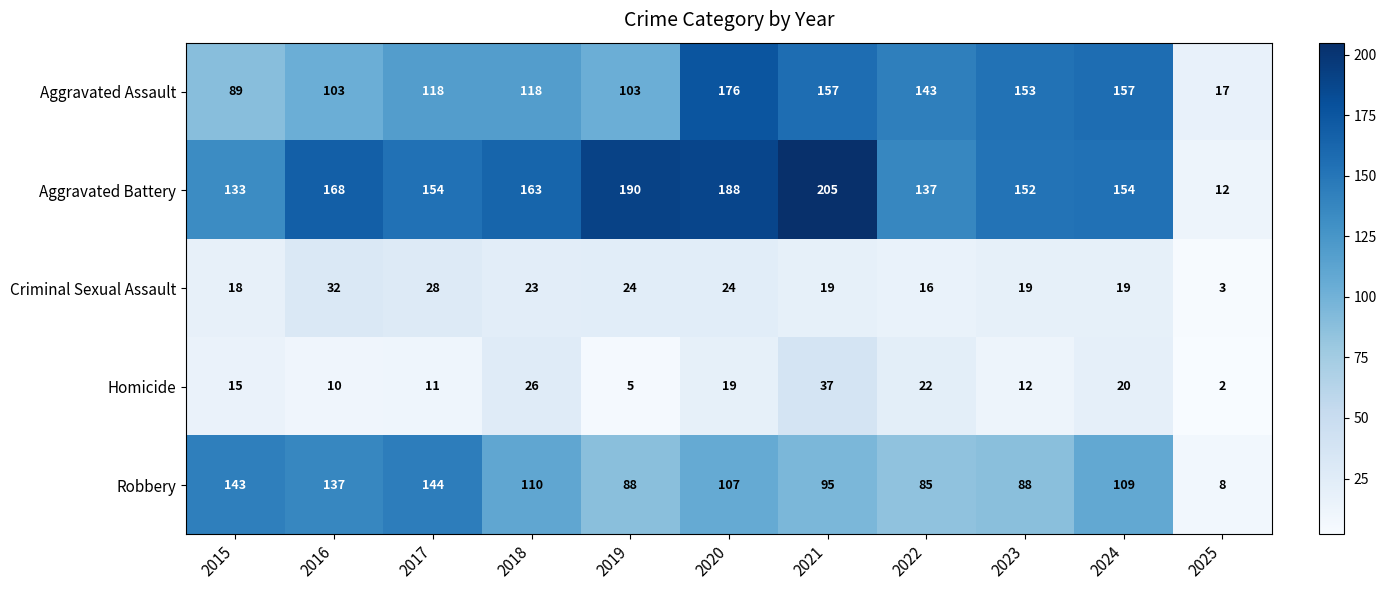

Is the value of Homicide at 2020 greater than the value of Aggravated Battery at 2023?

No